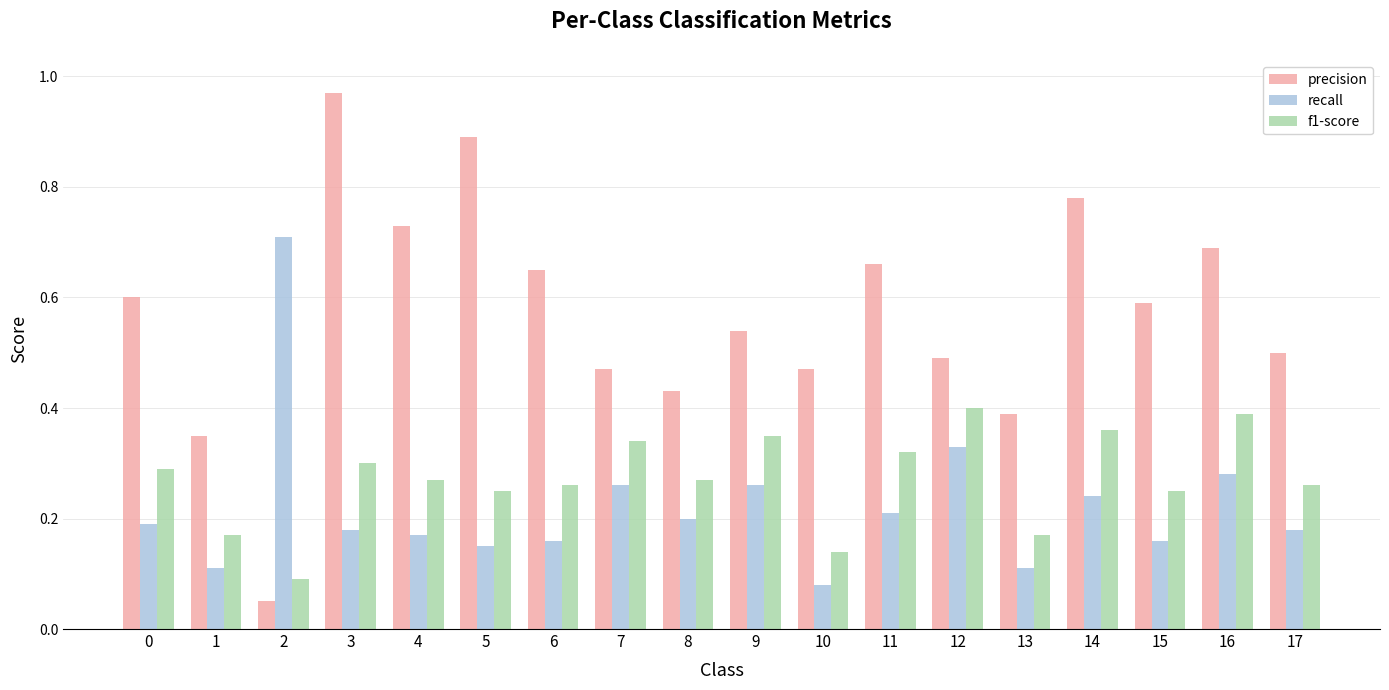

Rank the series by their maximum value, from lowest to highest.

f1-score, recall, precision